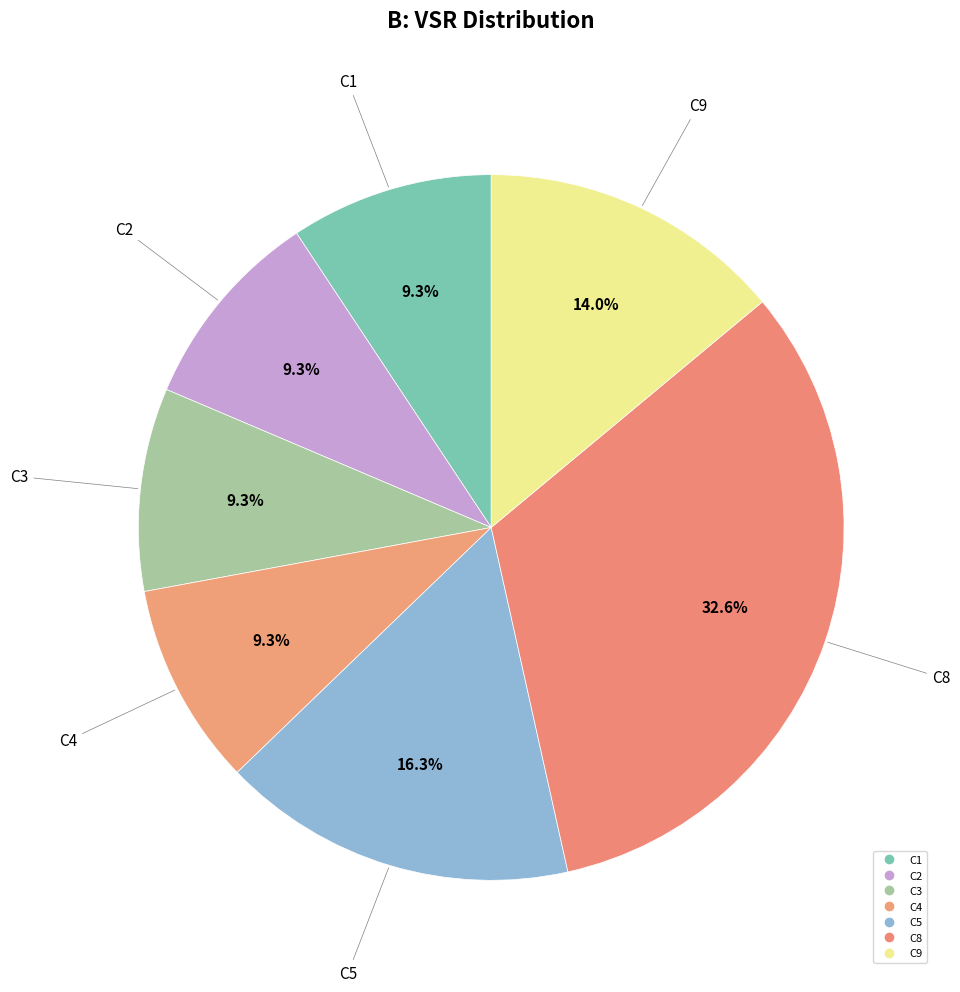

How many segments does this pie chart have?

7